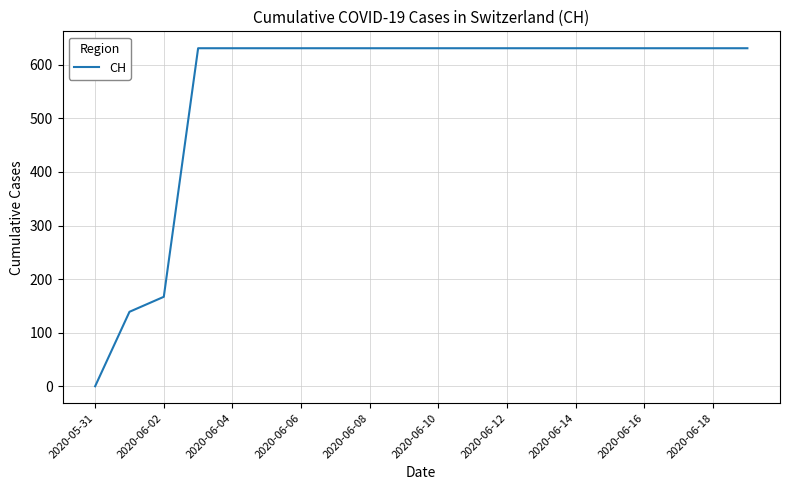

What is the greatest value displayed?

631